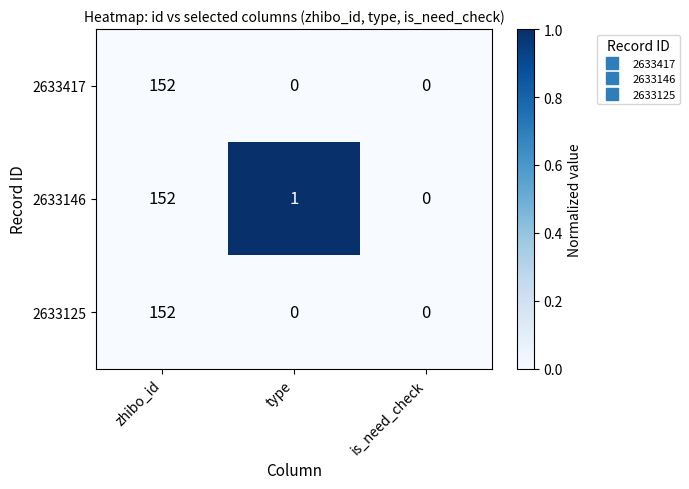

The 2633417 series shows 78 at type. True or false?

False